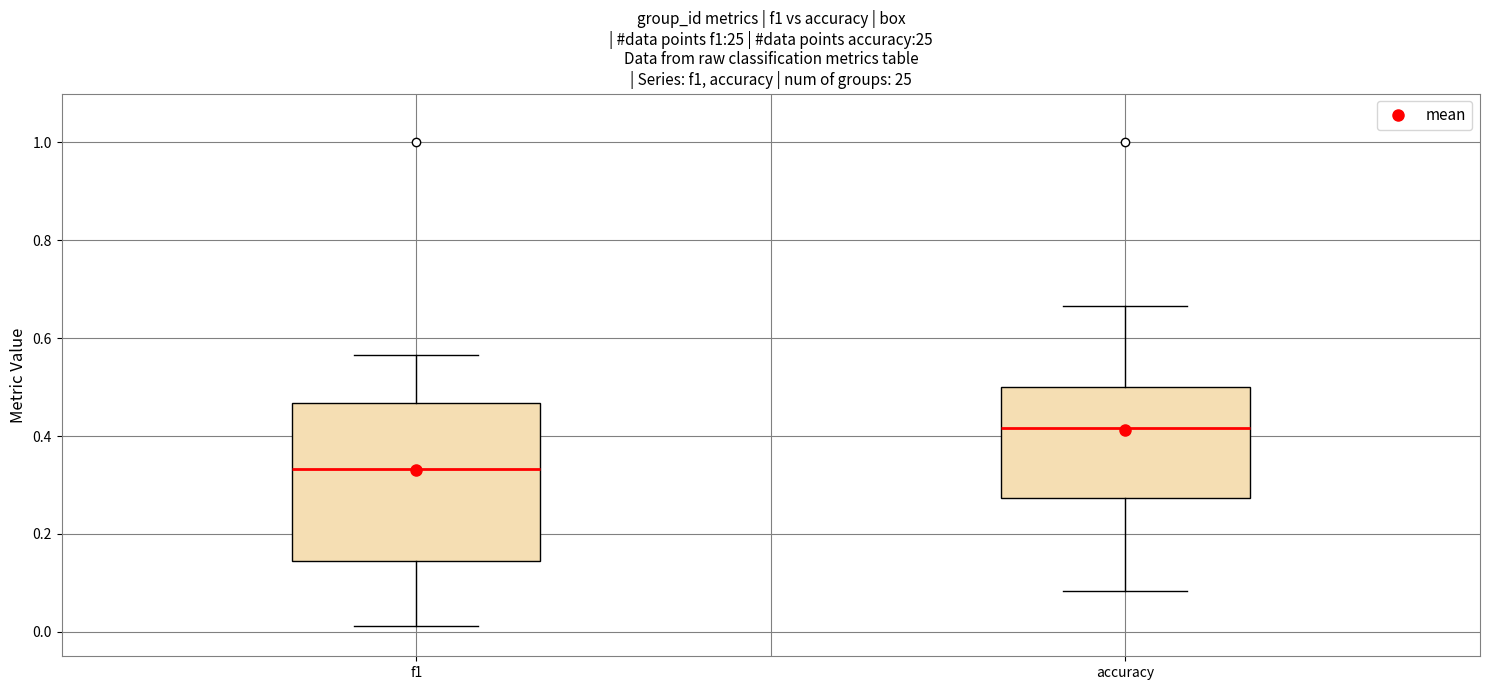

Where is the lower edge of the box for accuracy on the y-axis? The values are not printed on the chart, so give them approximately, as read against the axis.

0.28